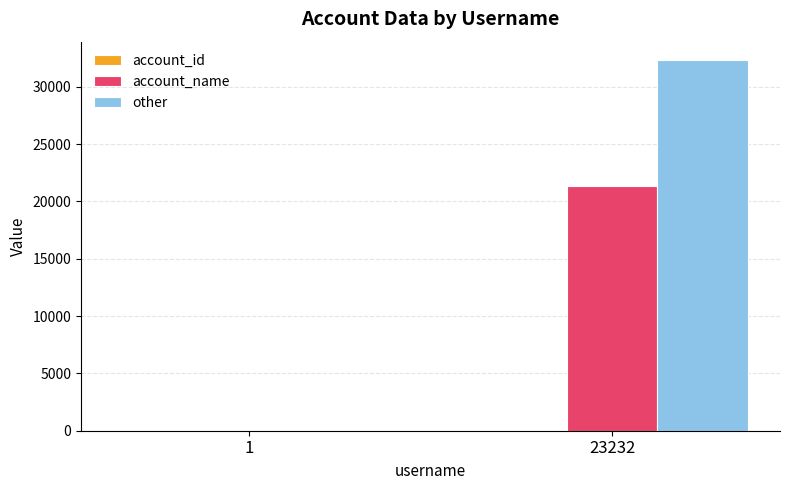

Is the value of other at 1 greater than the value of account_name at 23232?

No